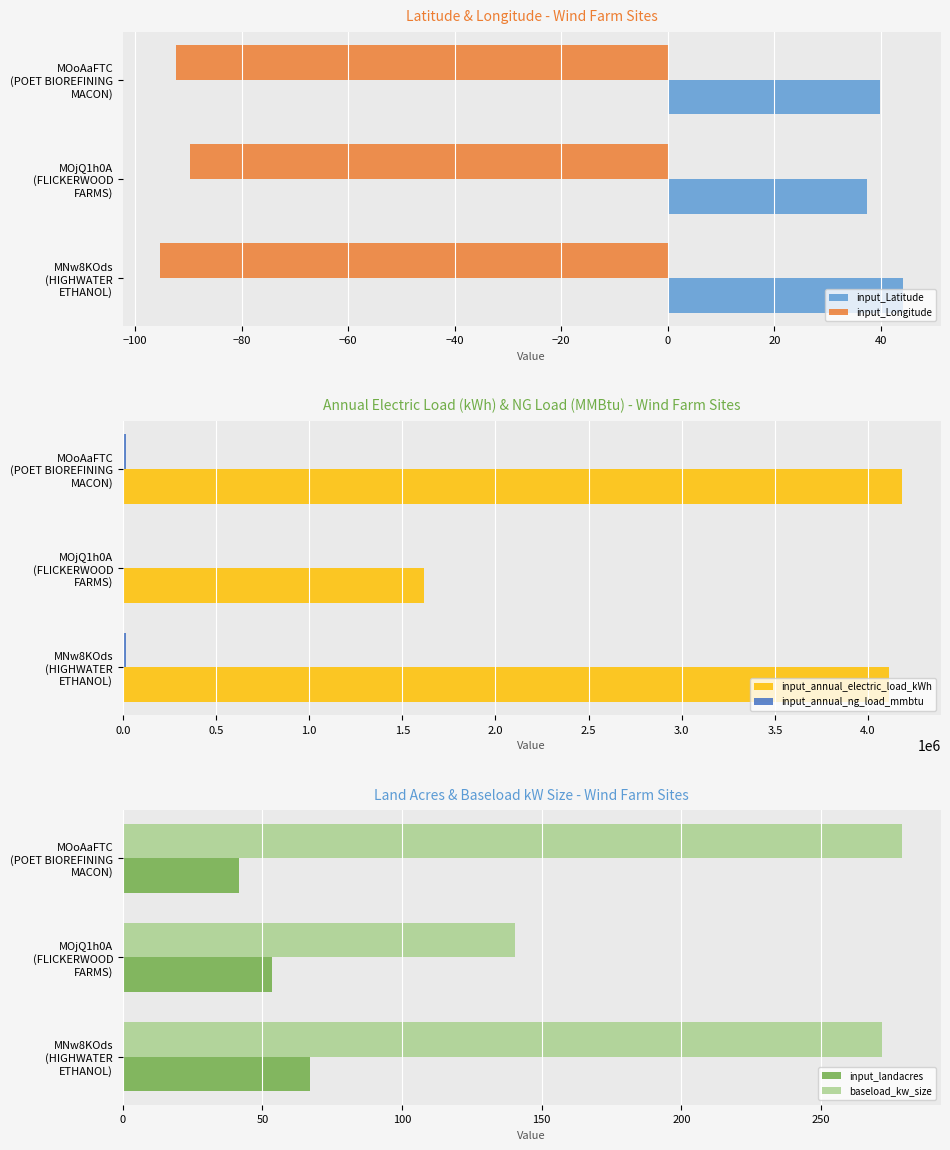

What is the value of the baseload_kw_size bar at the 1st from the left?

271.7